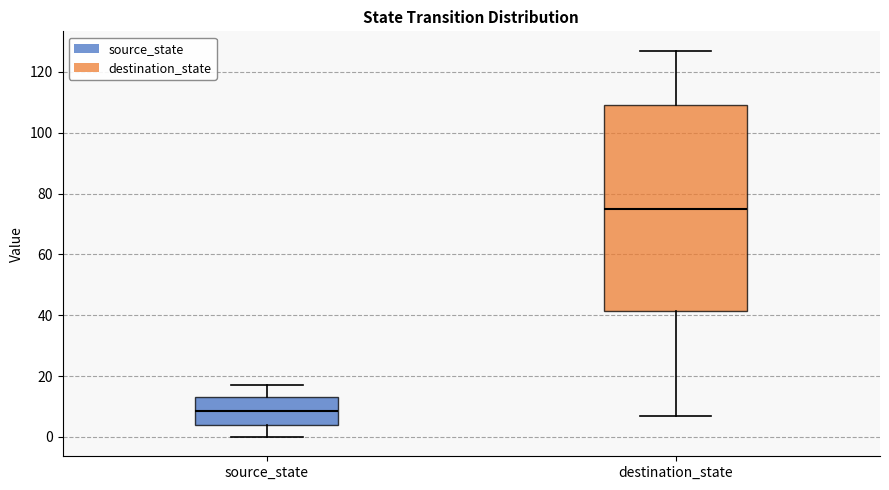

Reading left to right, read every box against the y-axis: the position of its median line, the range the box covers, and the ends of its whiskers. The values are not printed on the chart, so give them approximately, as read against the axis.

source_state: median 8, box 4 to 14, whiskers 0 to 18
destination_state: median 76, box 42 to 110, whiskers 8 to 128